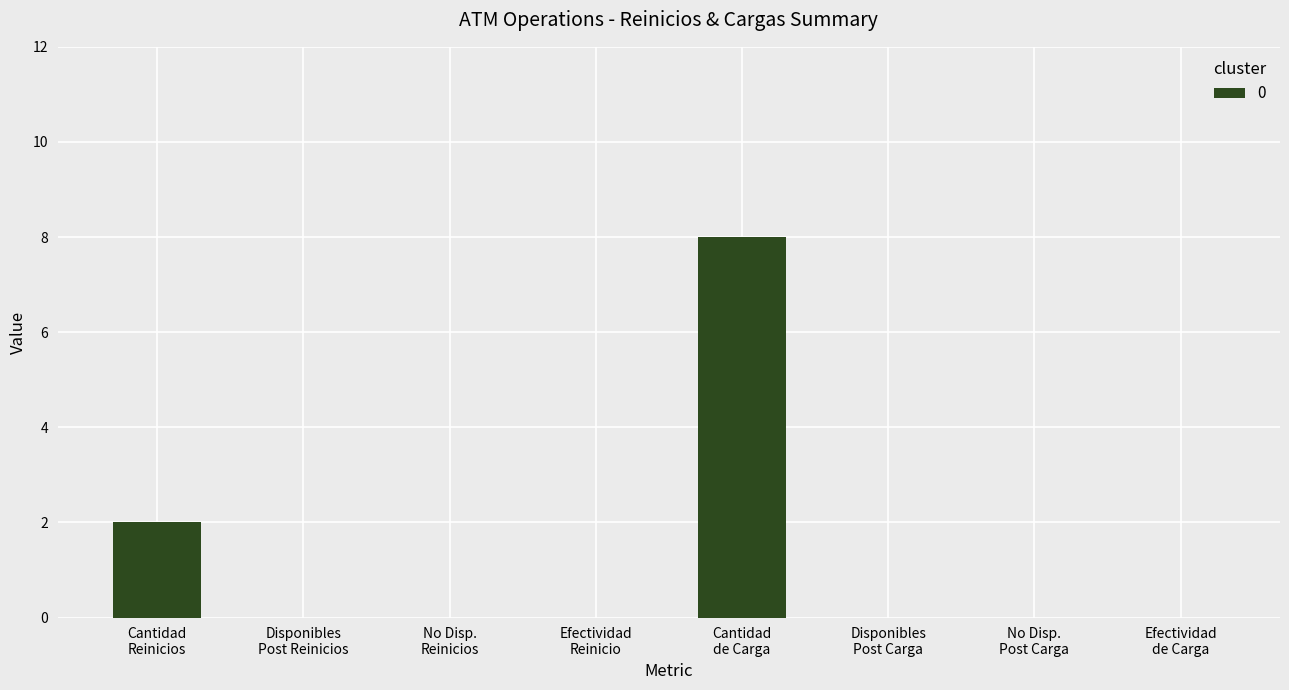

What is the maximum value shown in the chart?

8